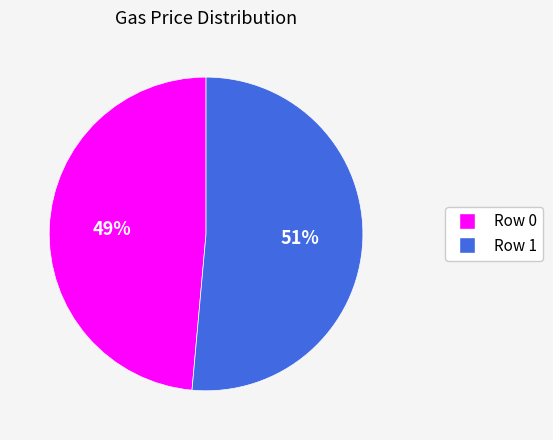

Count the number of slices in the pie.

2